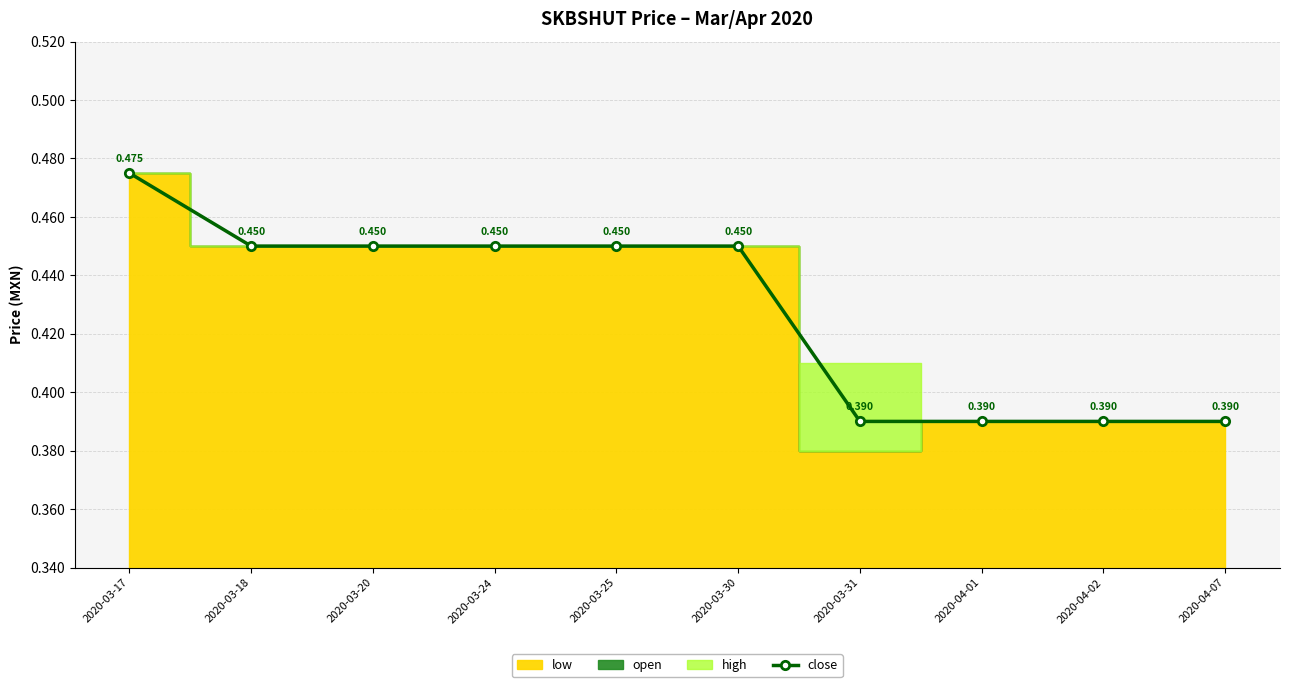

What is the difference between the maximum and minimum values?

0.1